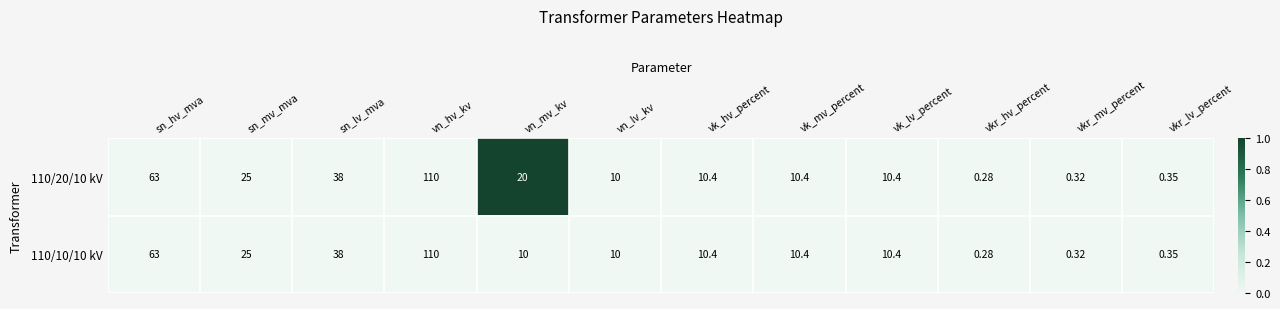

List the series in order of their overall mean, lowest first.

110/10/10 kV, 110/20/10 kV